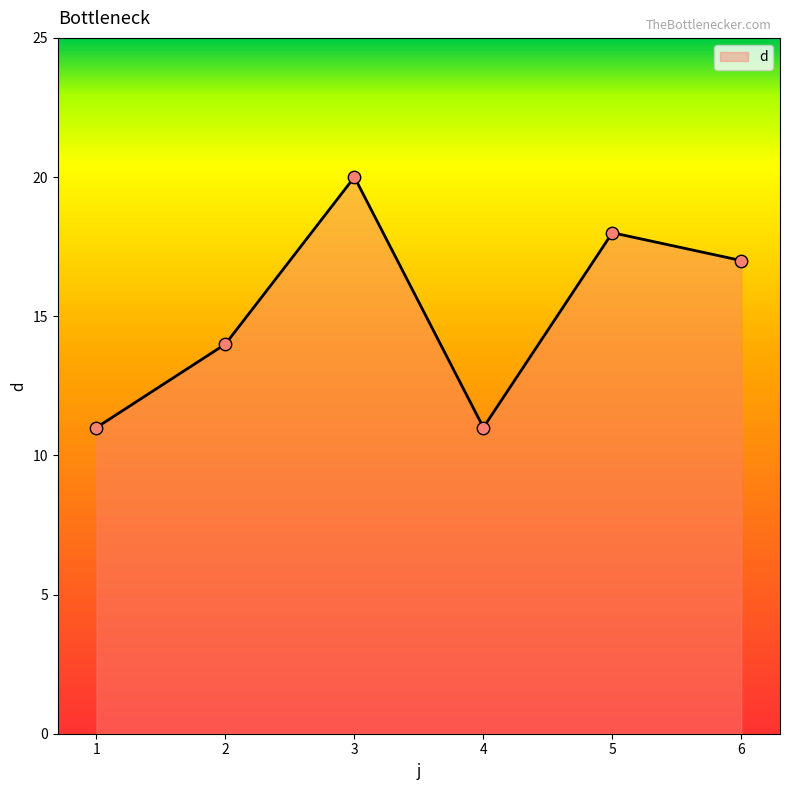

Between 1 and 3, which is larger?

3